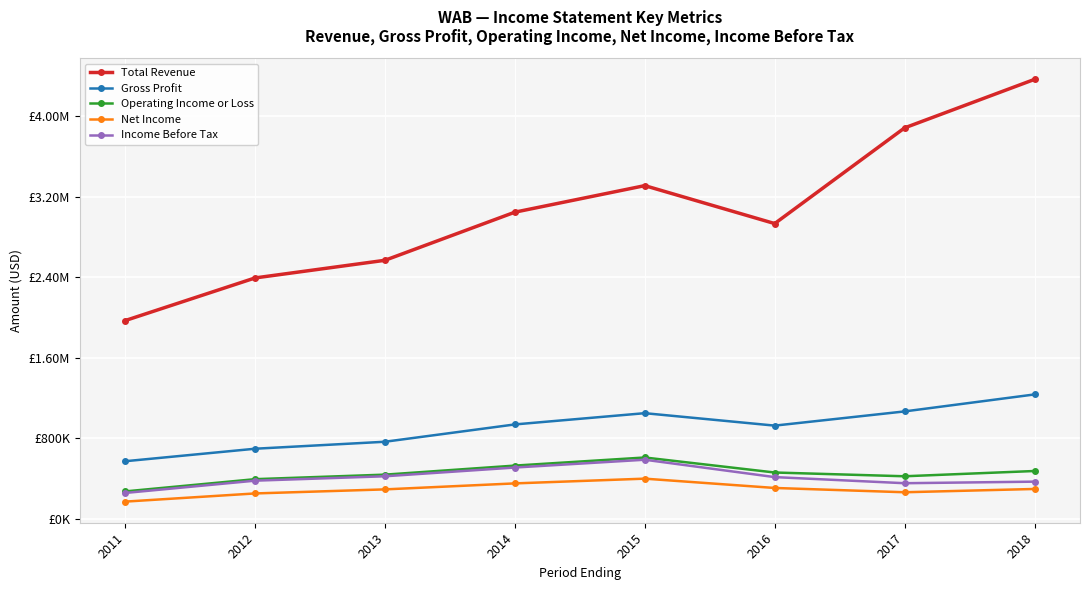

What are all the series names shown in the legend?

Total Revenue, Gross Profit, Operating Income or Loss, Net Income, Income Before Tax